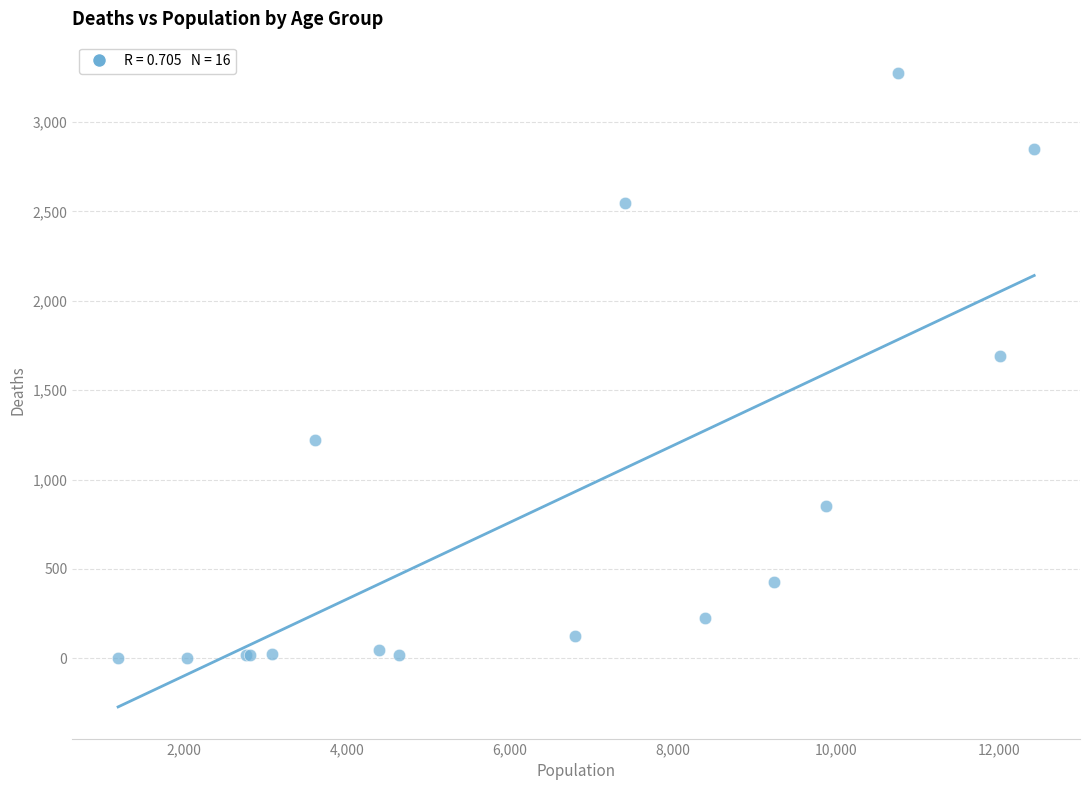

What Y value in the scatter plot is closest to 1638?

1690